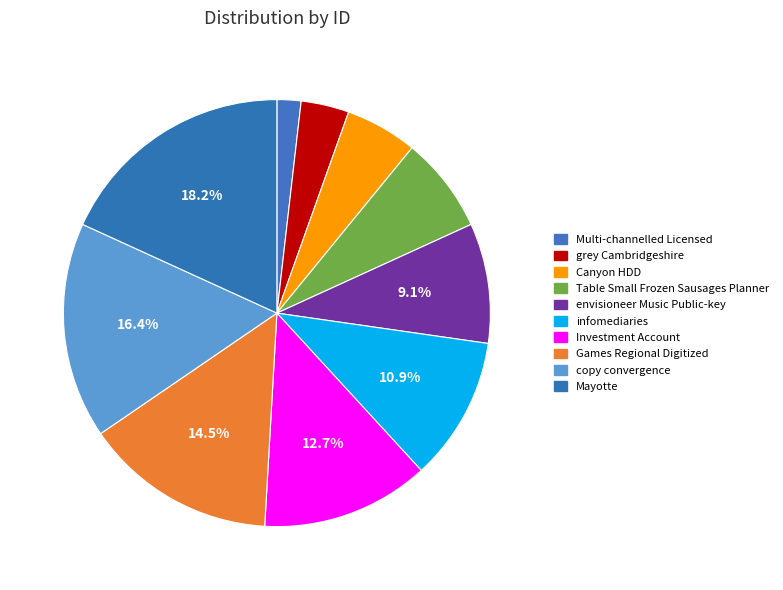

Is it true that Multi-channelled Licensed is 1% of the pie?

False